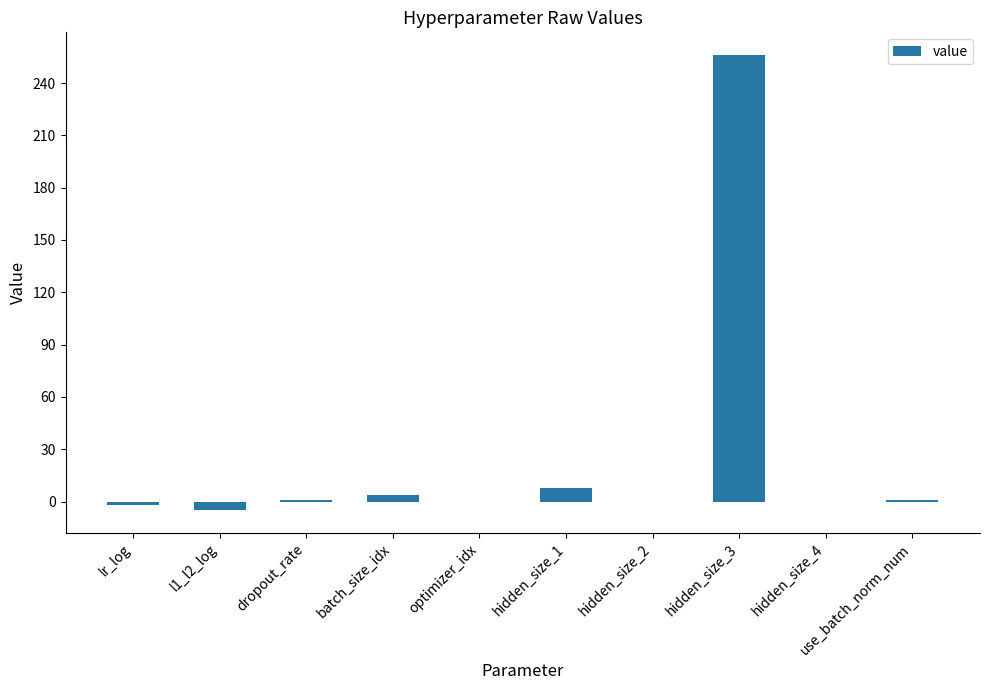

What is the sum of all values?

262.9